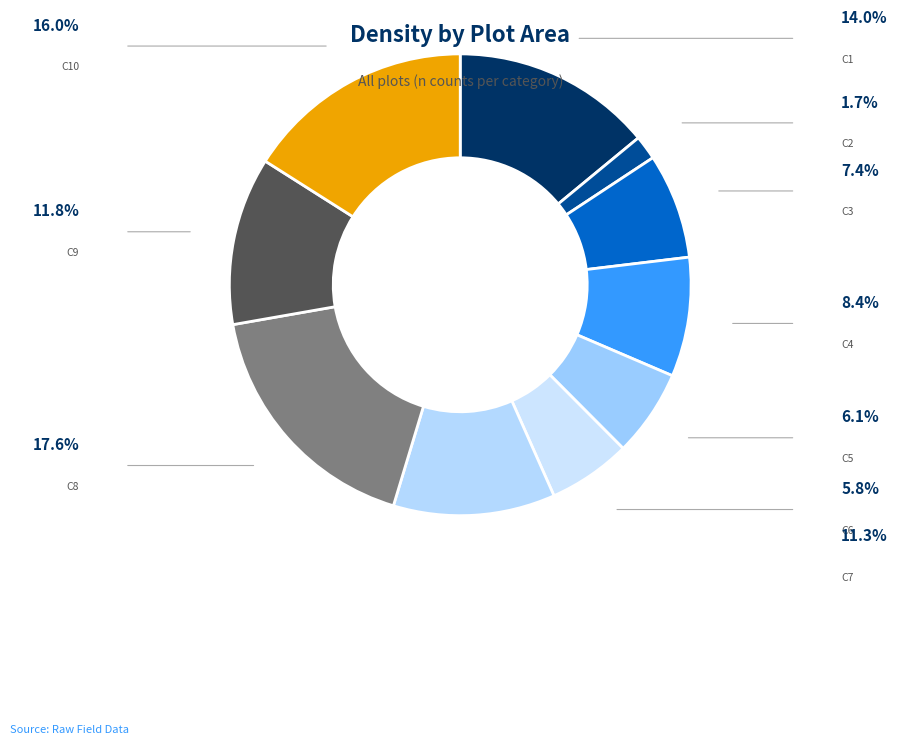

Which slice is the smallest?

C2